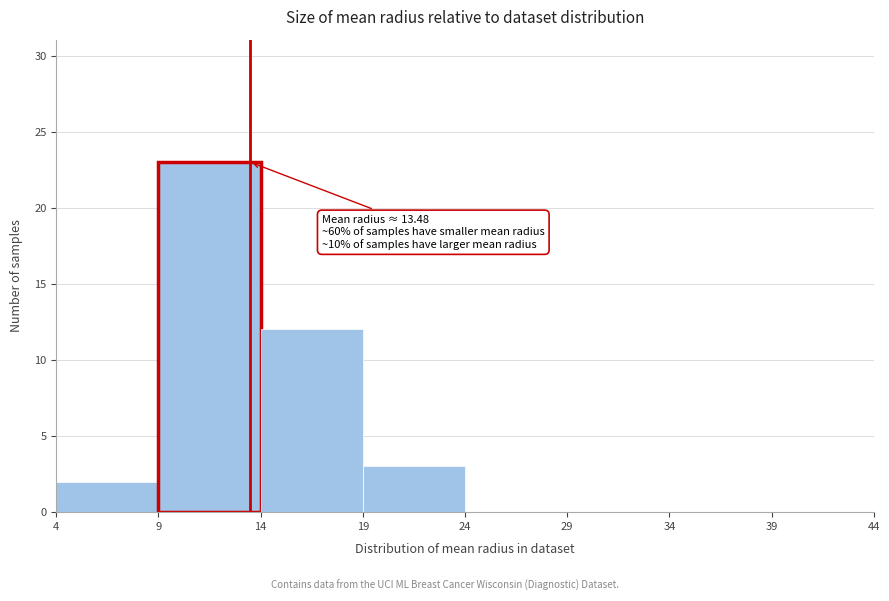

Which range on the x-axis has the tallest bar?

9 to 14